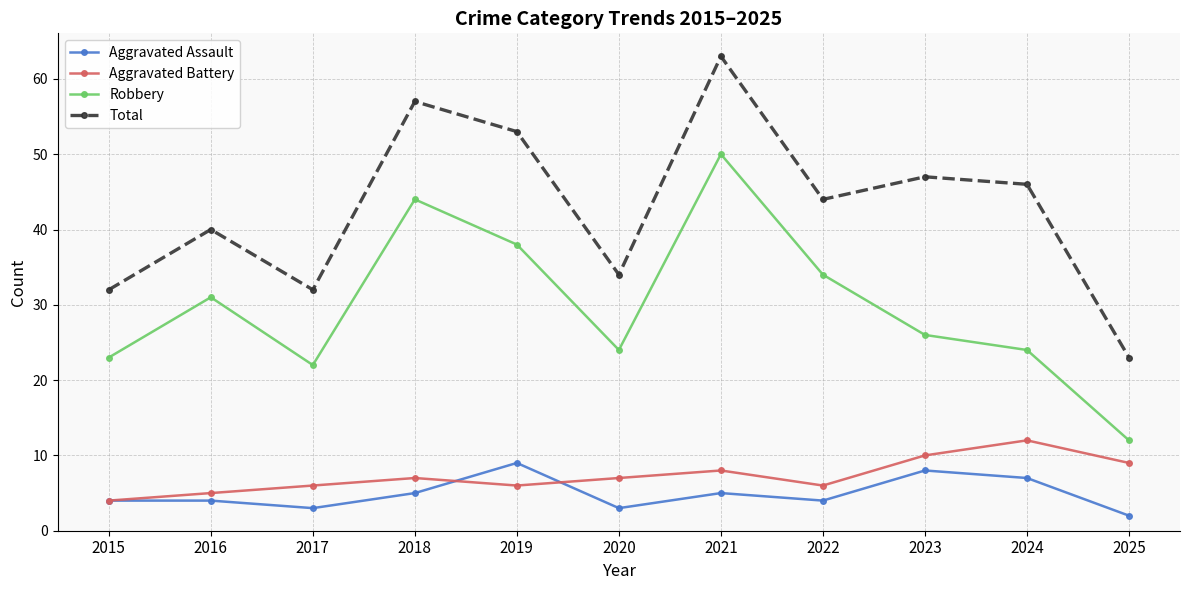

How many series are shown in this chart?

4